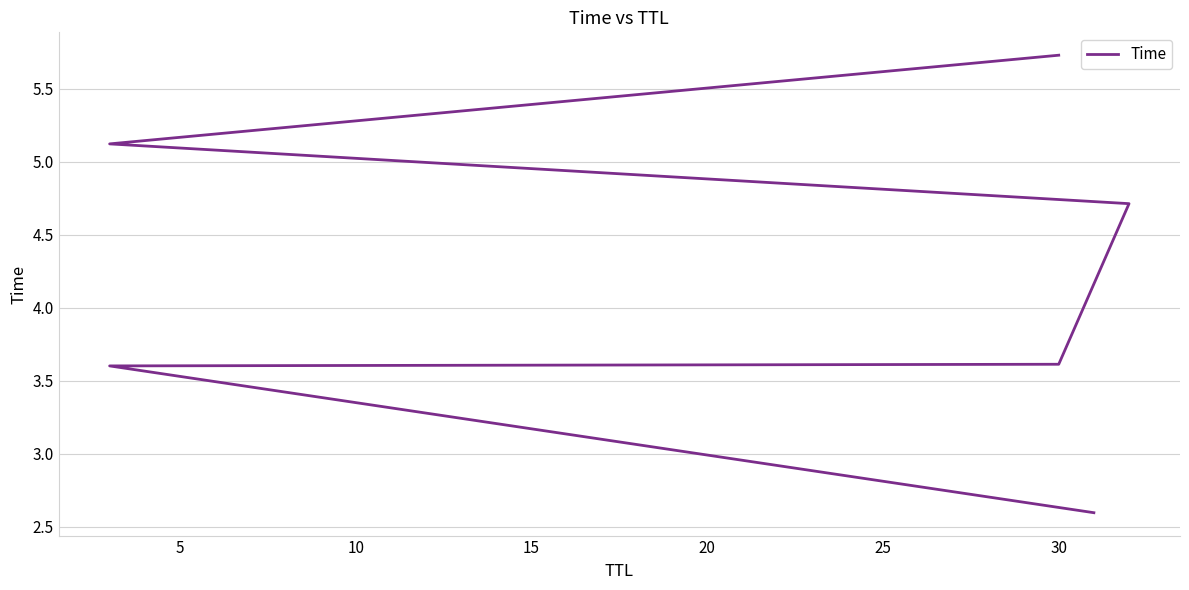

The value at 10 is 3.6. True or false?

True